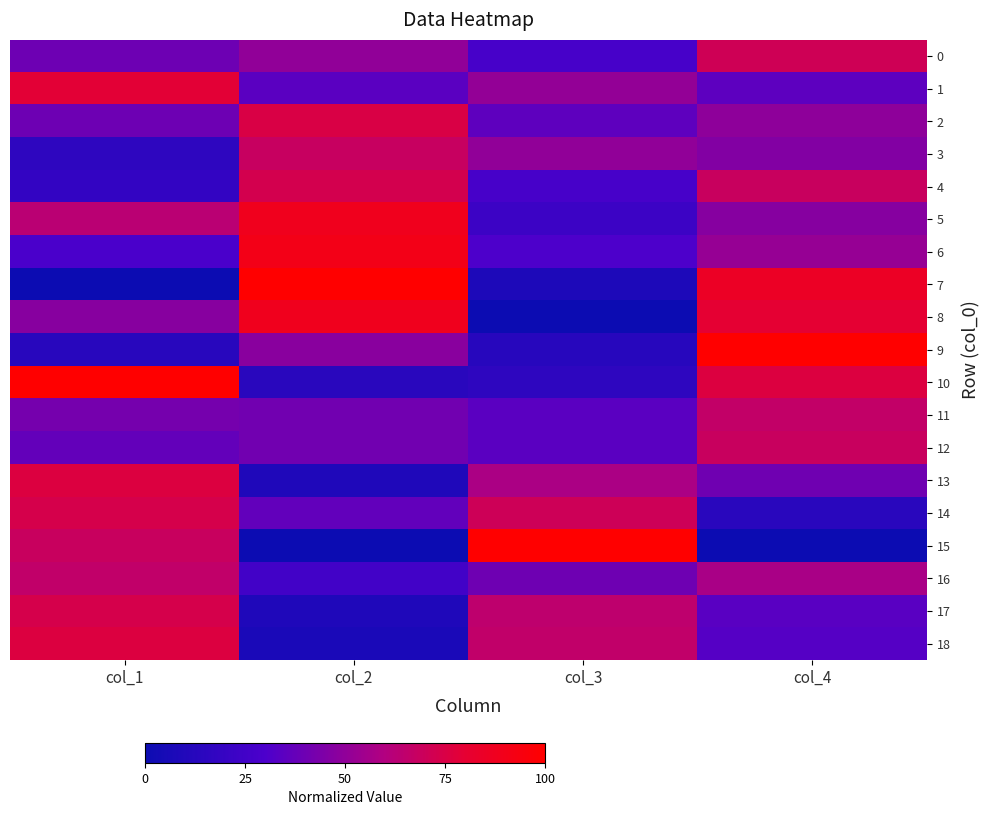

Which series has the widest spread of values?

7